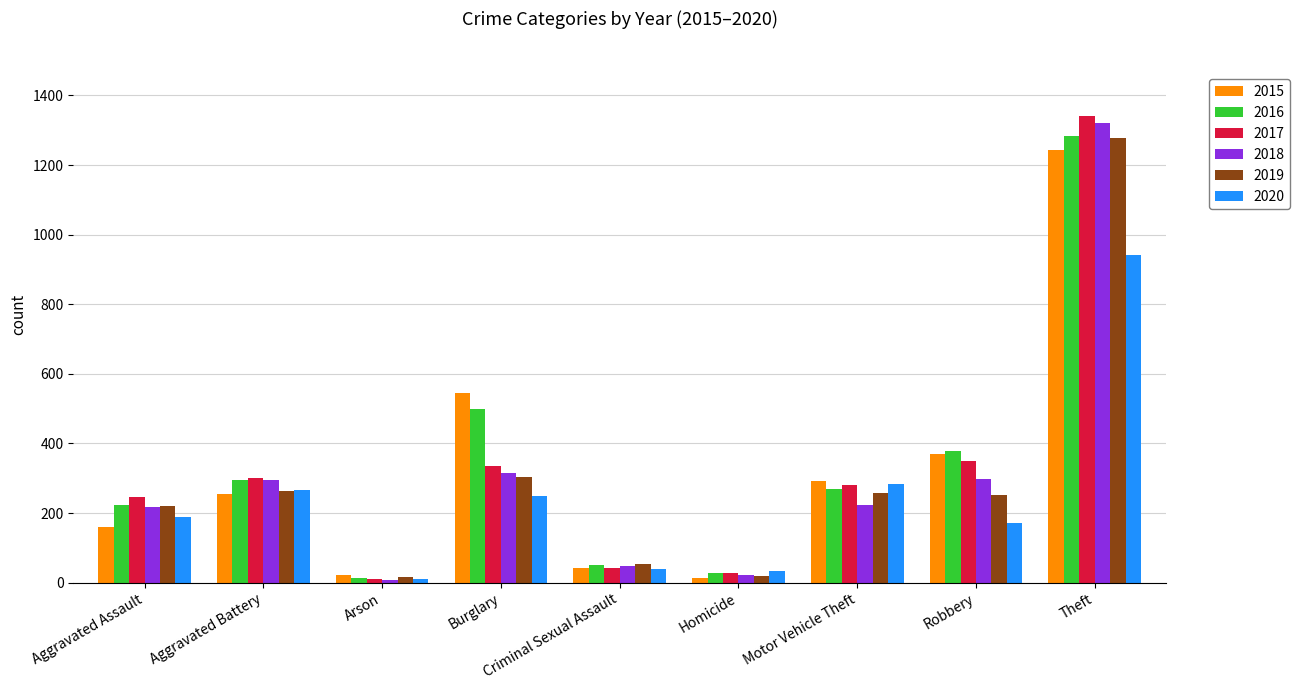

Is the value of 2016 at Aggravated Battery greater than the value of 2020 at Homicide?

Yes